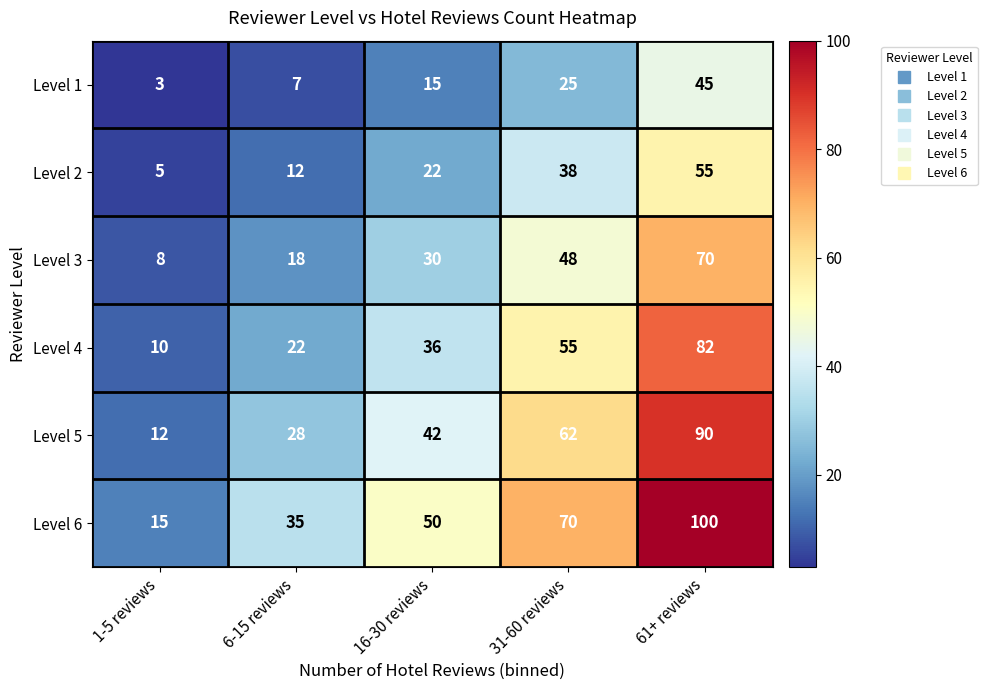

Is the value of Level 1 at 1-5 reviews greater than the value of Level 6 at 16-30 reviews?

No